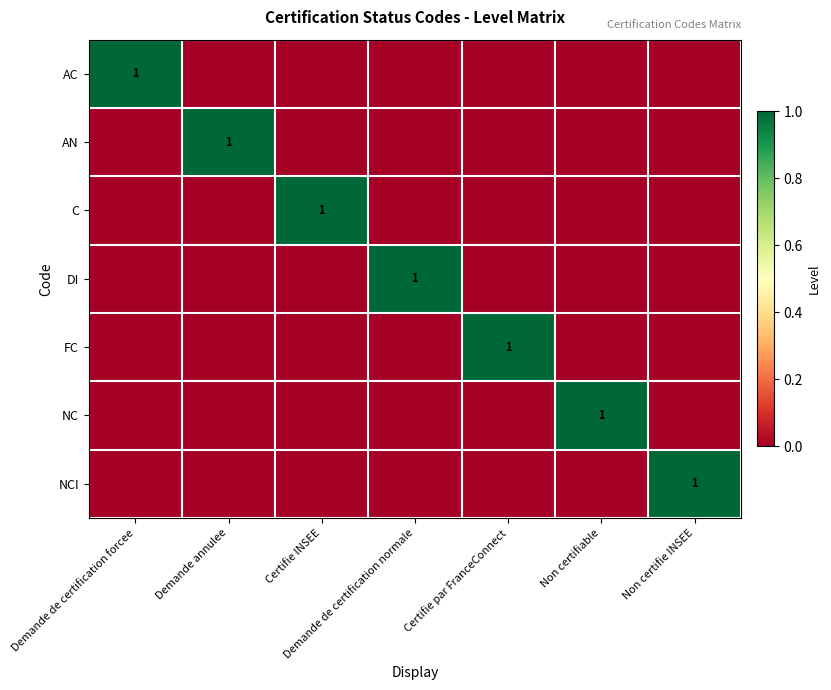

True or false: DI has a value of 1 at Demande de certification normale.

True